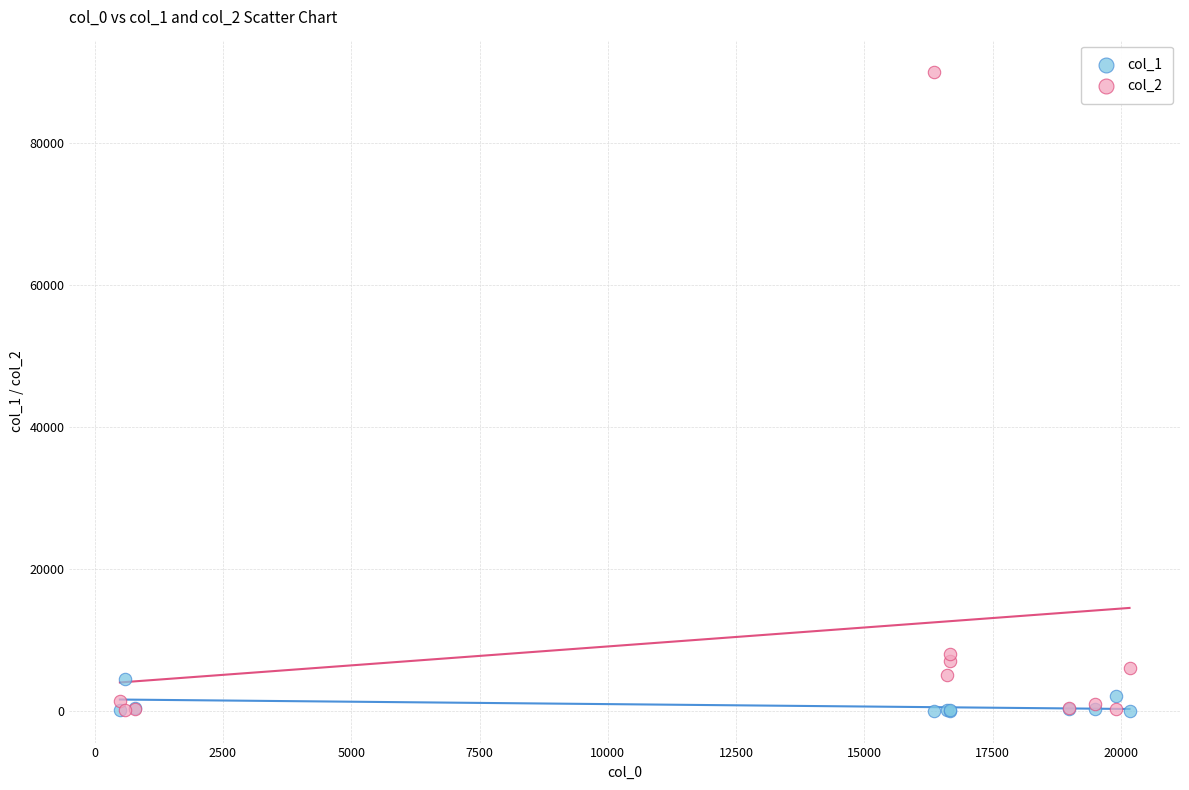

Across all series, what Y value is closest to 45005?

8000